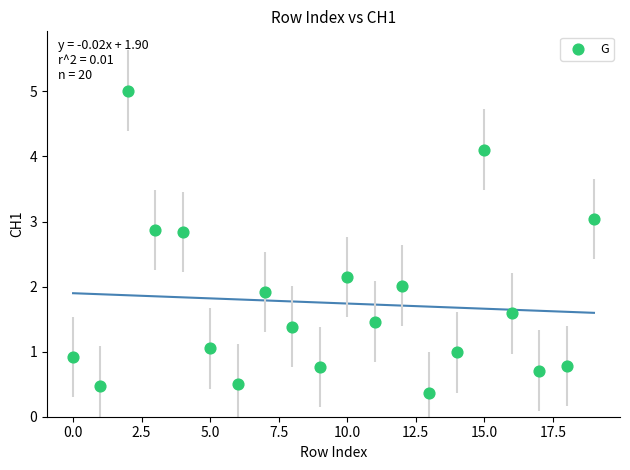

What is the range of Y values (max minus min)?

4.6